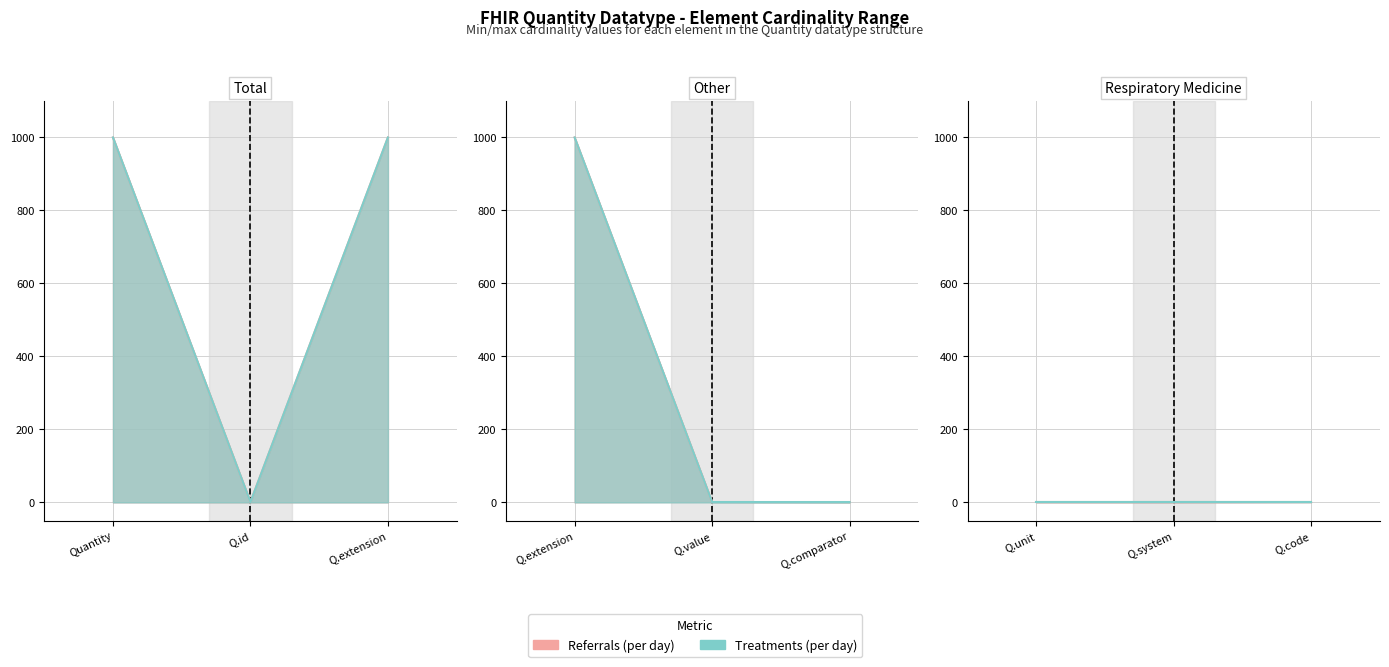

At which label does Max (Treatments) reach its minimum?

Quantity.id